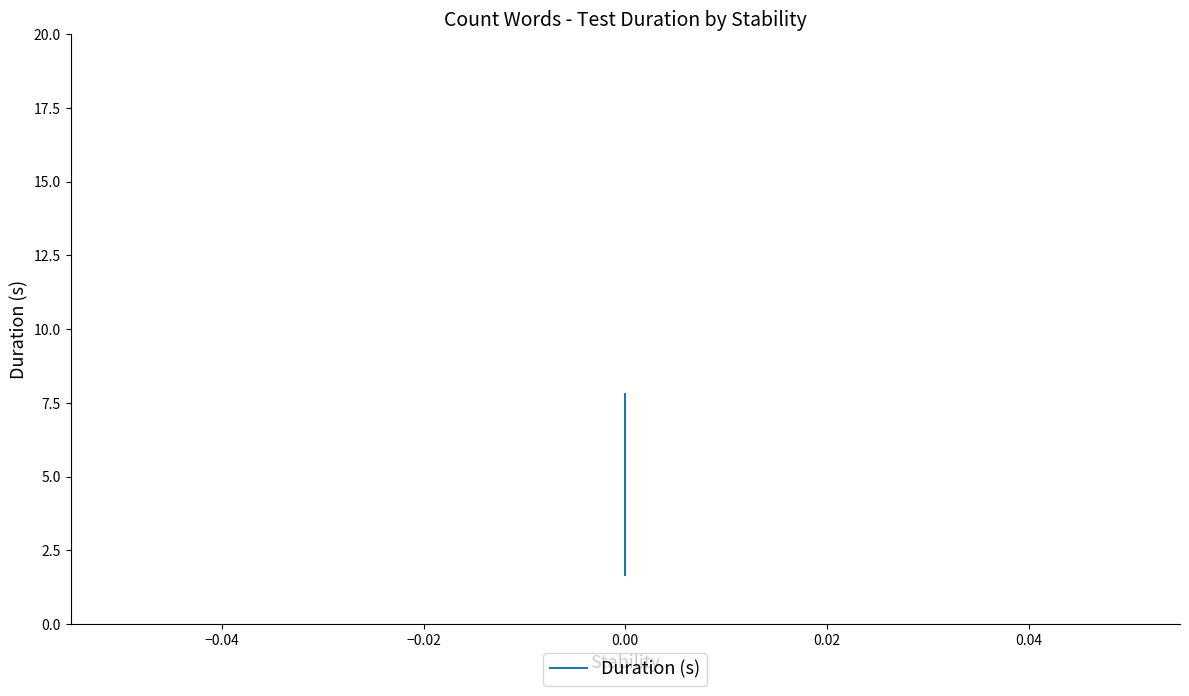

Which has a higher value, −0.04 or −0.02?

−0.04